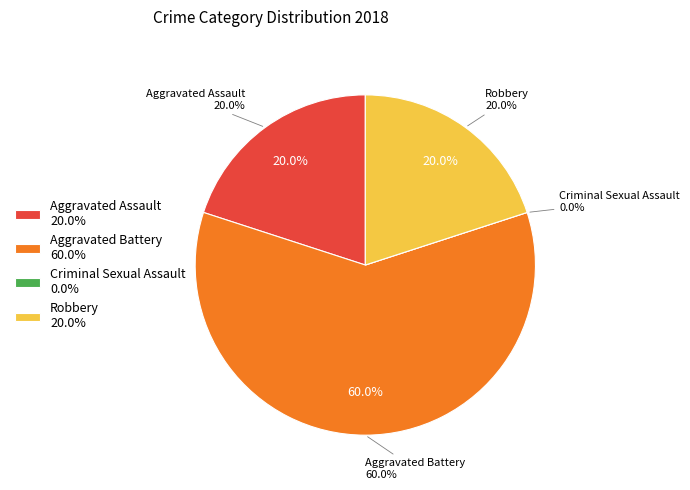

Is there any slice that represents more than half of the pie?

Yes